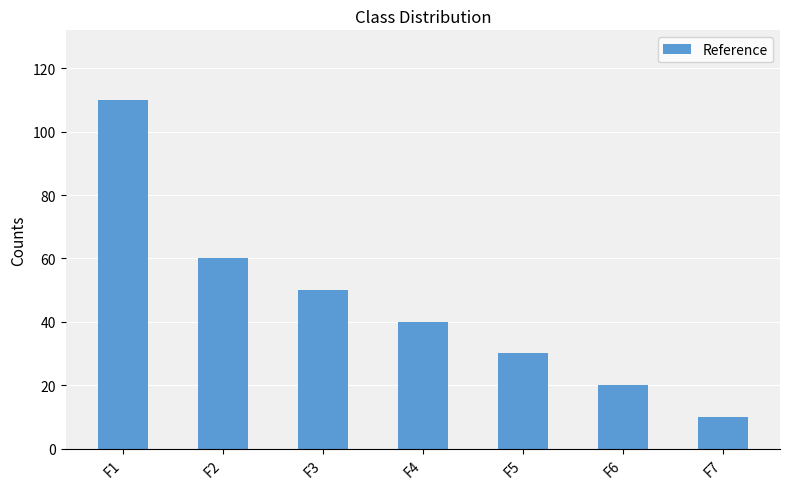

Reading left to right, list all the values displayed in this chart.

F1=110	F2=60	F3=50	F4=40	F5=30	F6=20	F7=10